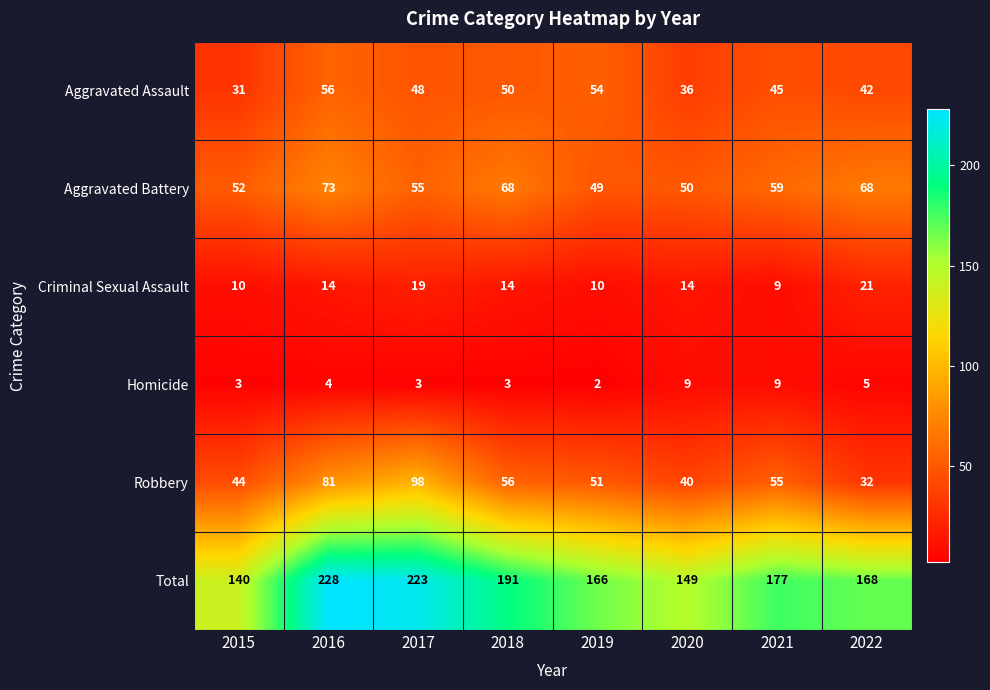

Which series has the largest total across all categories?

Total